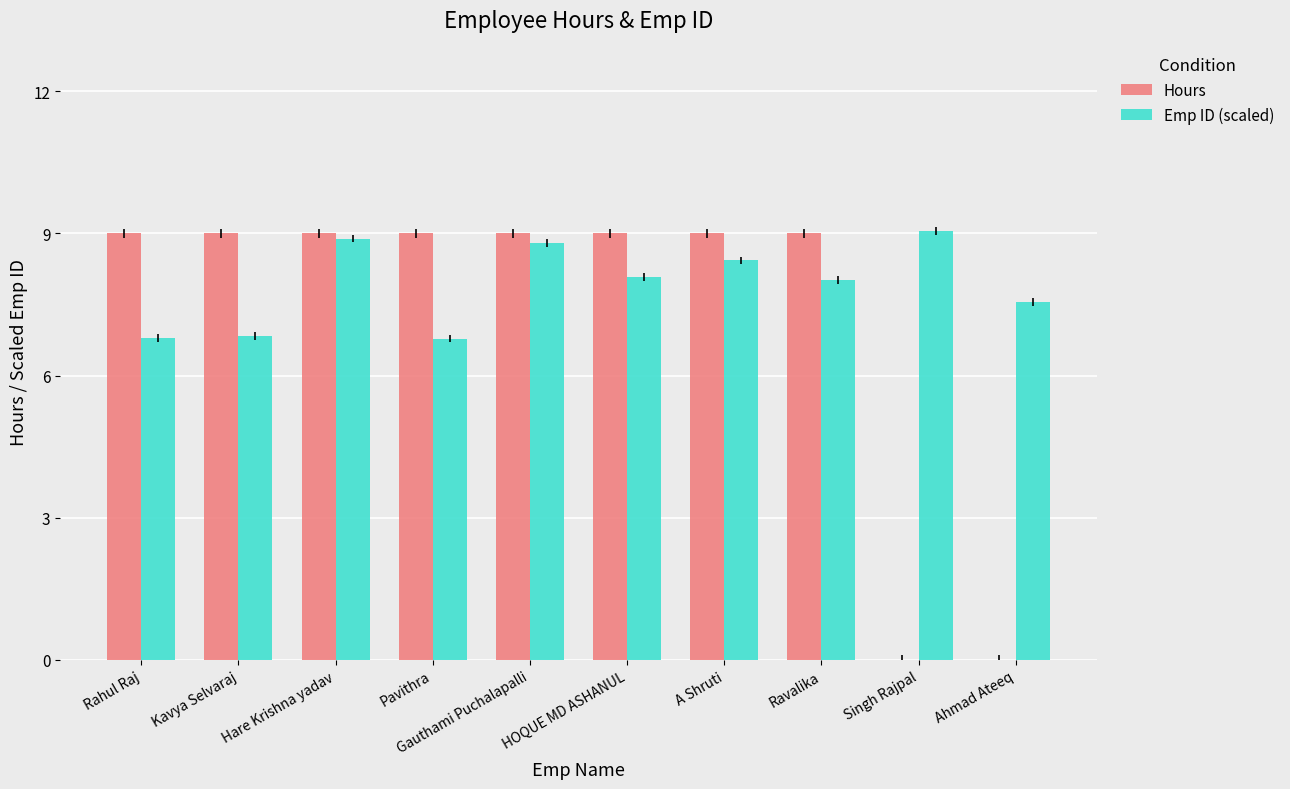

Between Pavithra and HOQUE MD ASHANUL, which series saw the biggest shift?

Emp ID (scaled)